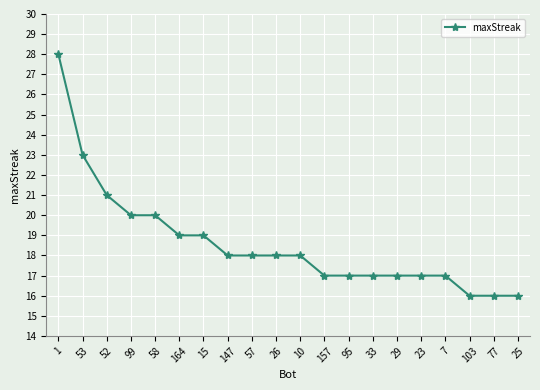

What is the sum of all values?

372